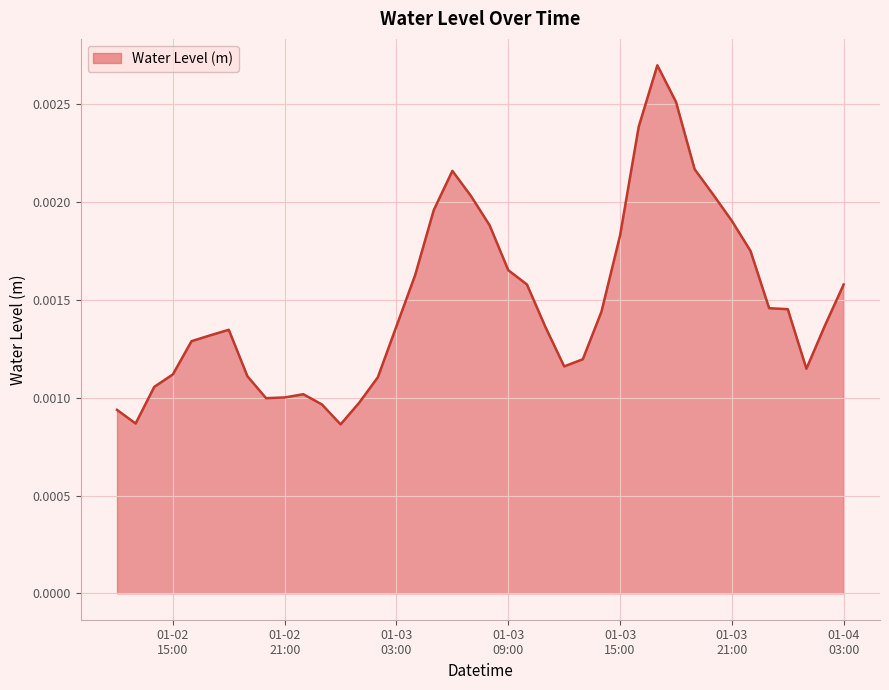

What is the label of the 24th point from the right?

2023-01-03 04:00:00